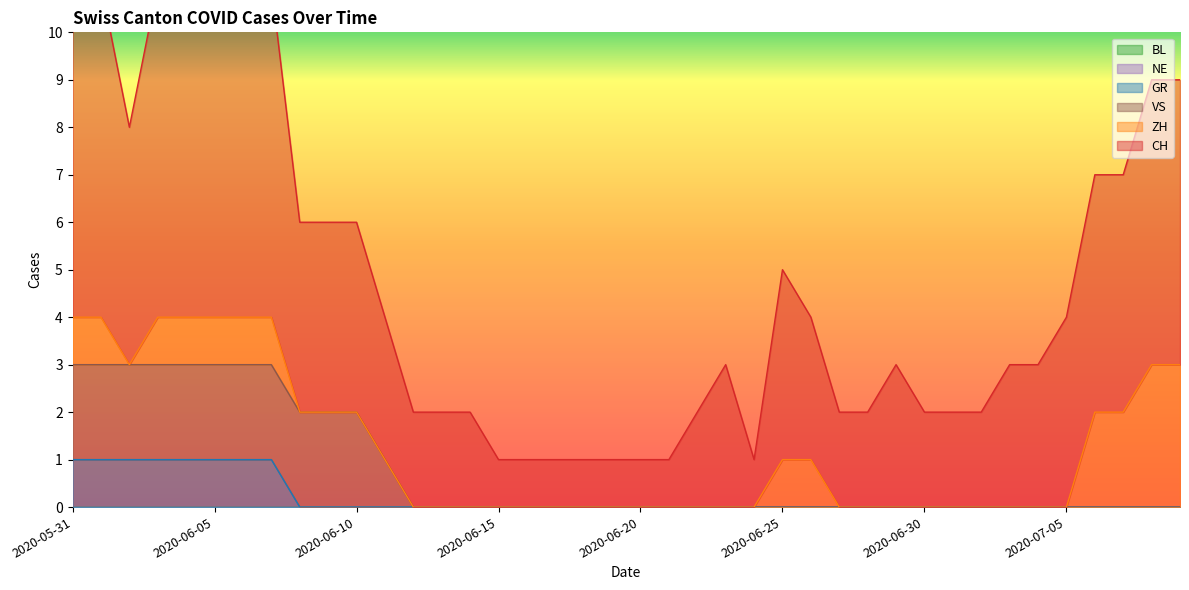

Which series has the largest total across all categories?

CH